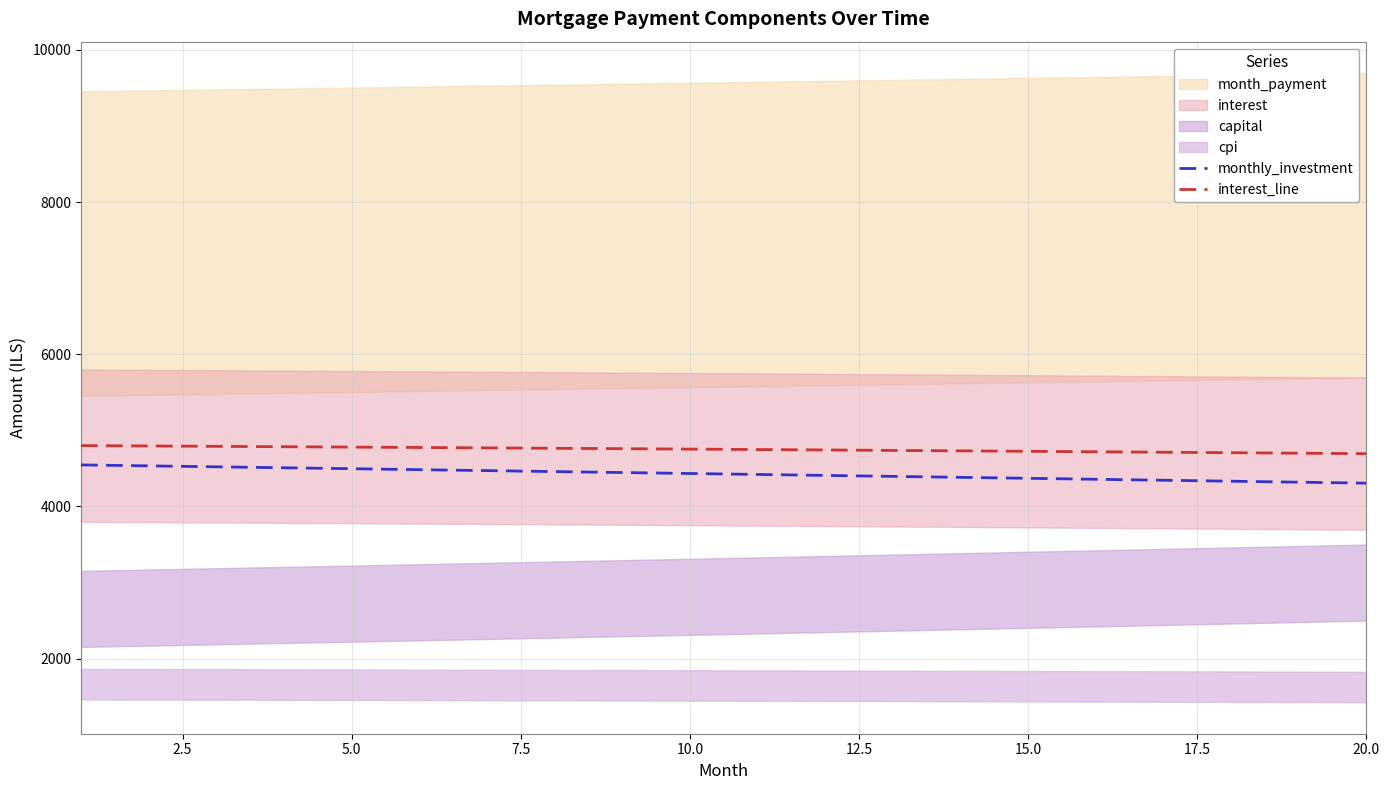

The interest_line series shows 4753.7 at 10.0. True or false?

True